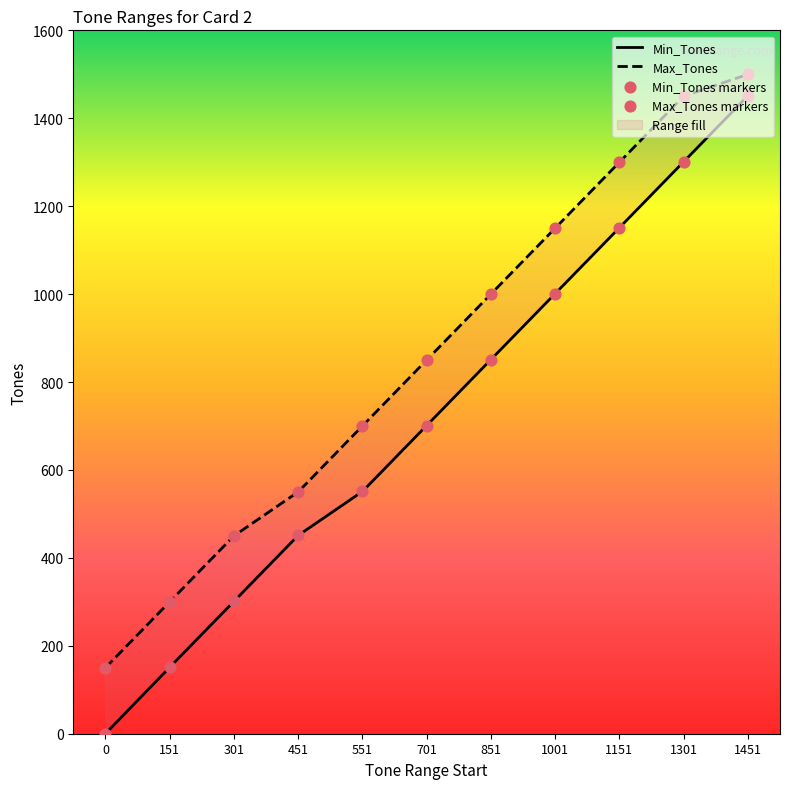

Is the value of Min_Tones at 451 greater than the value of Max_Tones at 701?

No